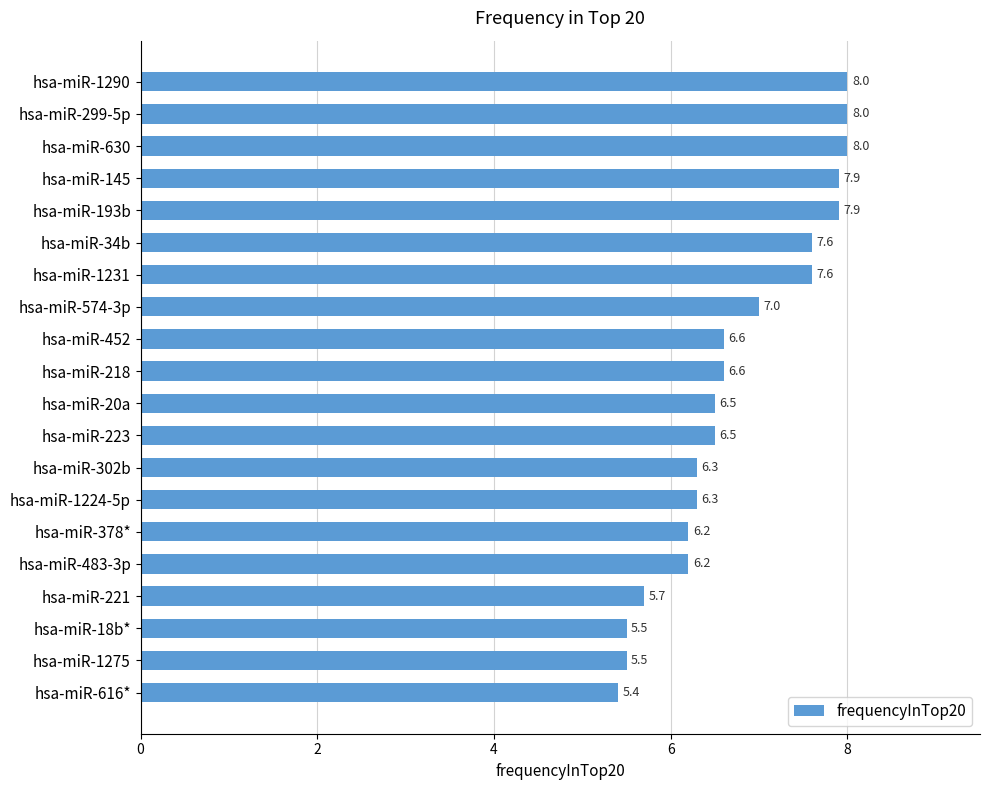

True or false: the data shows 5.7 at hsa-miR-221.

True